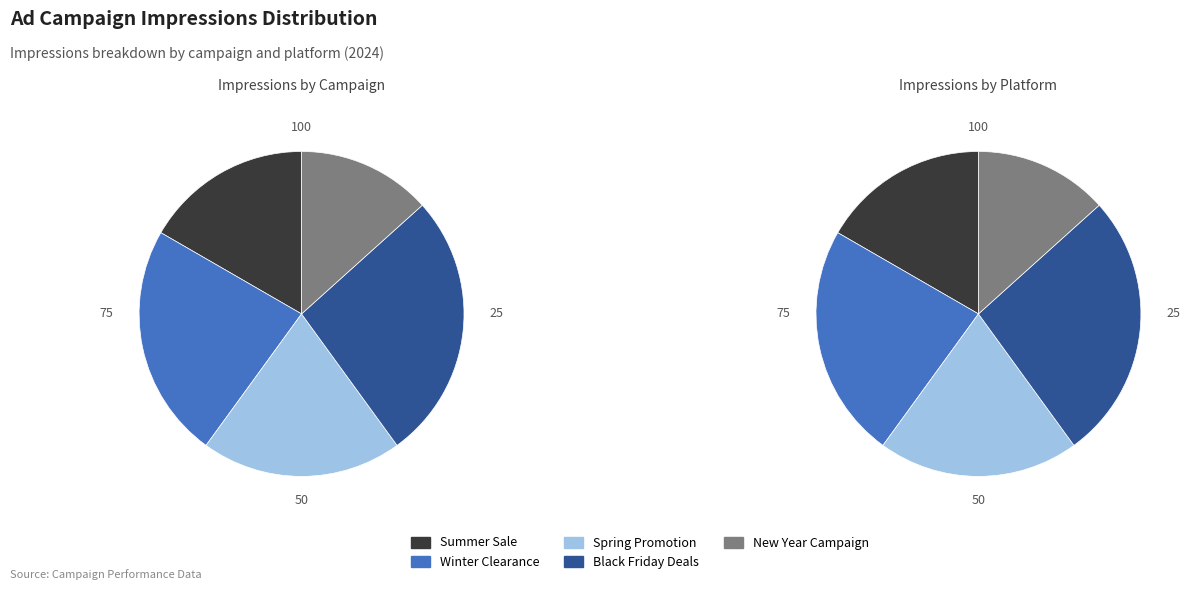

Count the number of slices in the pie.

5